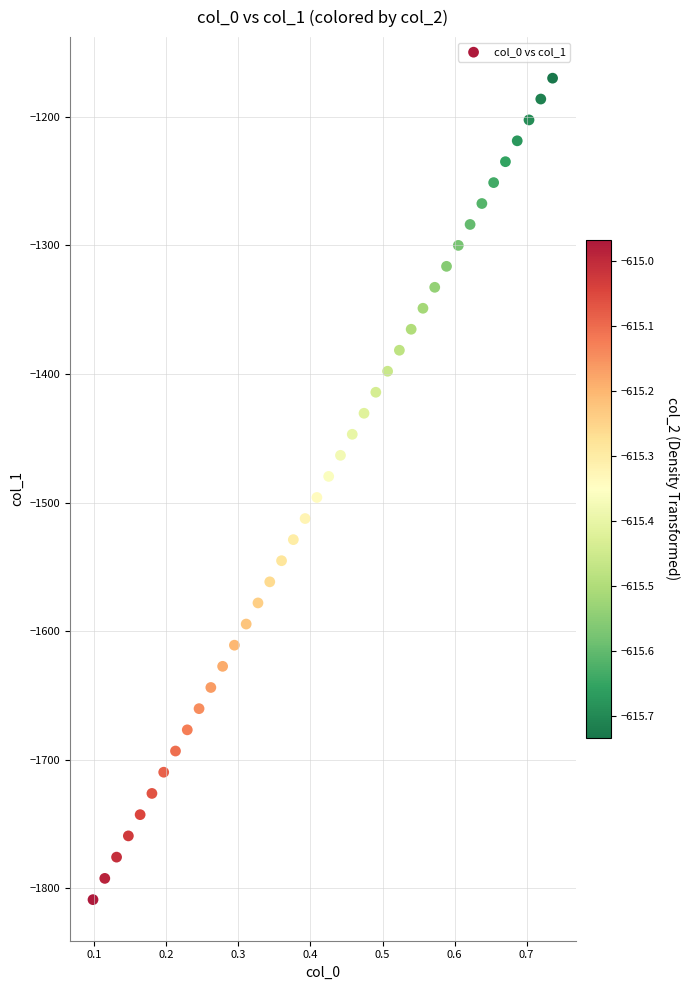

What is the range of X values (max minus min)?

0.6